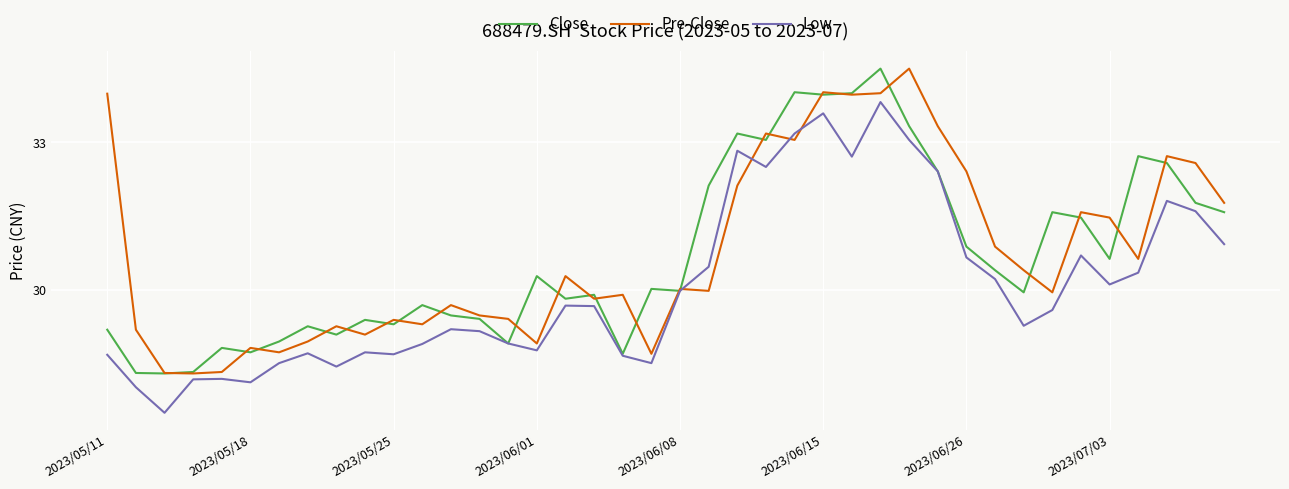

What is the minimum value shown in the chart?

27.5